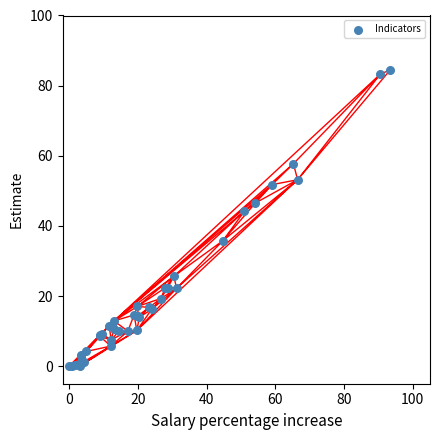

What Y value in the scatter plot is closest to 42?

44.2